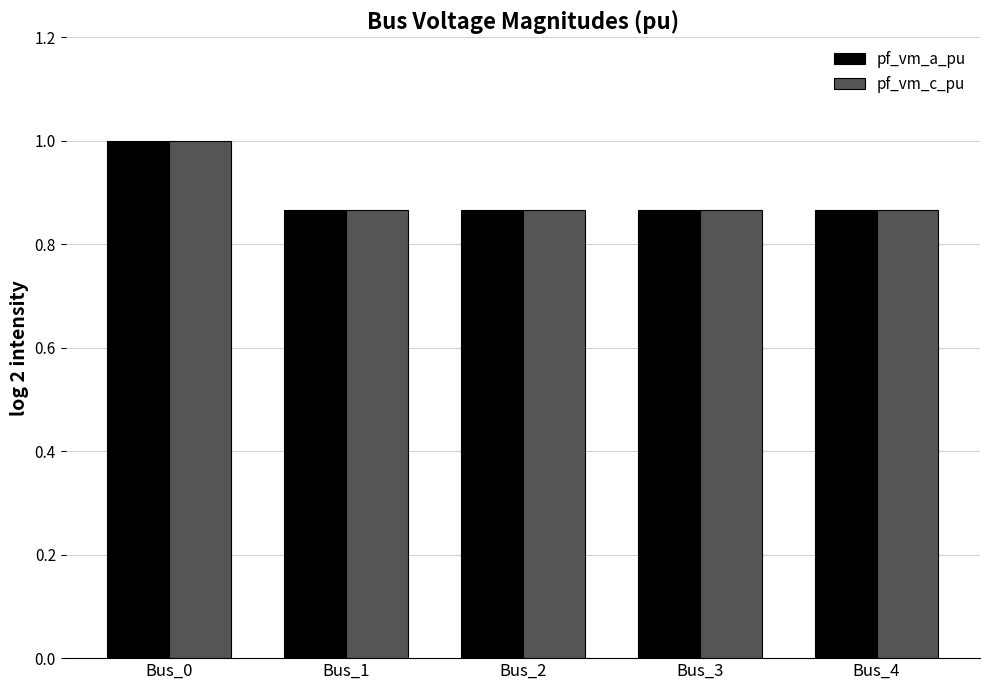

At which category is the sum across all series the highest?

Bus_0